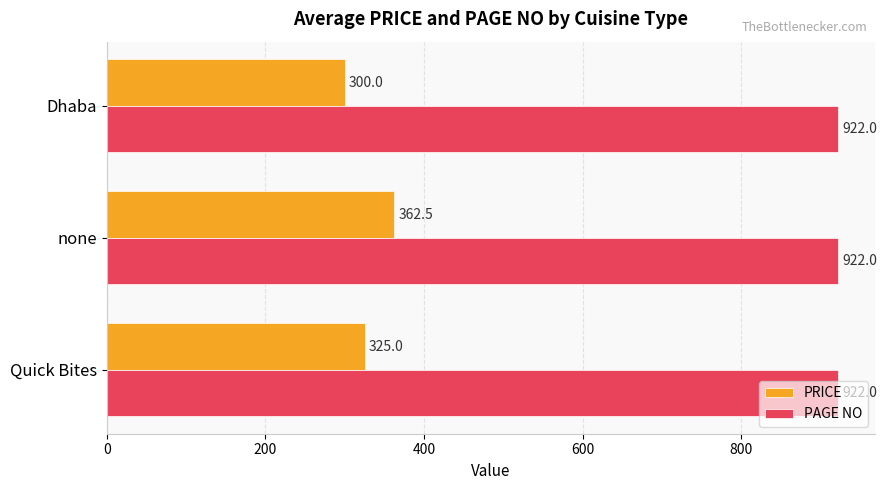

Is it true that PRICE equals 458.9 at Quick Bites?

False